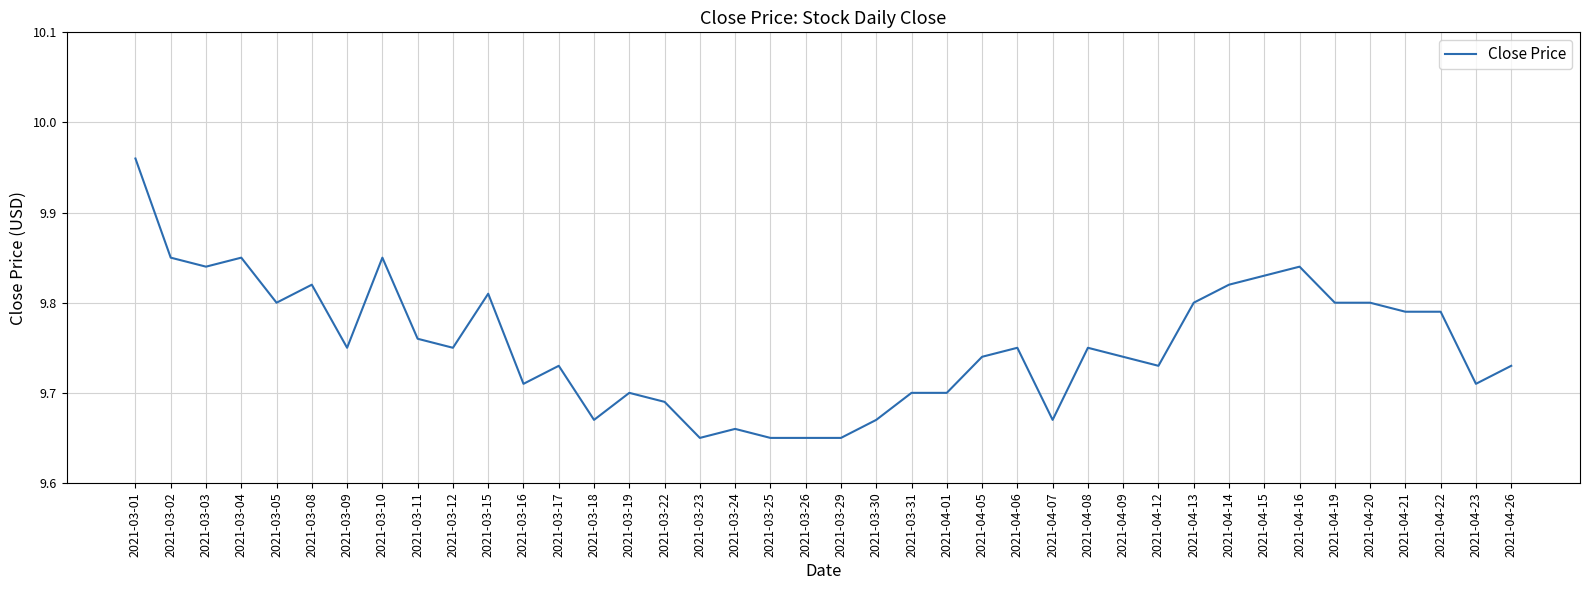

At which category does the data reach its first local peak?

2021-03-04